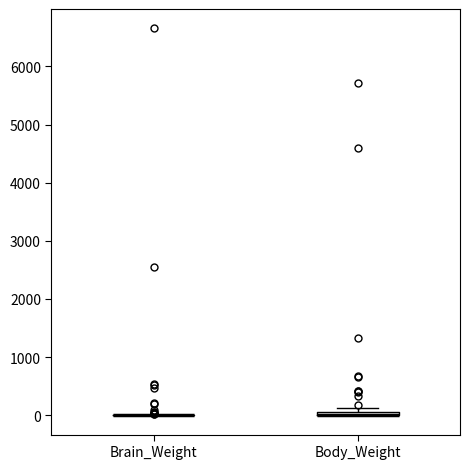

Where is the upper edge of the box for Body_Weight on the y-axis? The values are not printed on the chart, so give them approximately, as read against the axis.

100